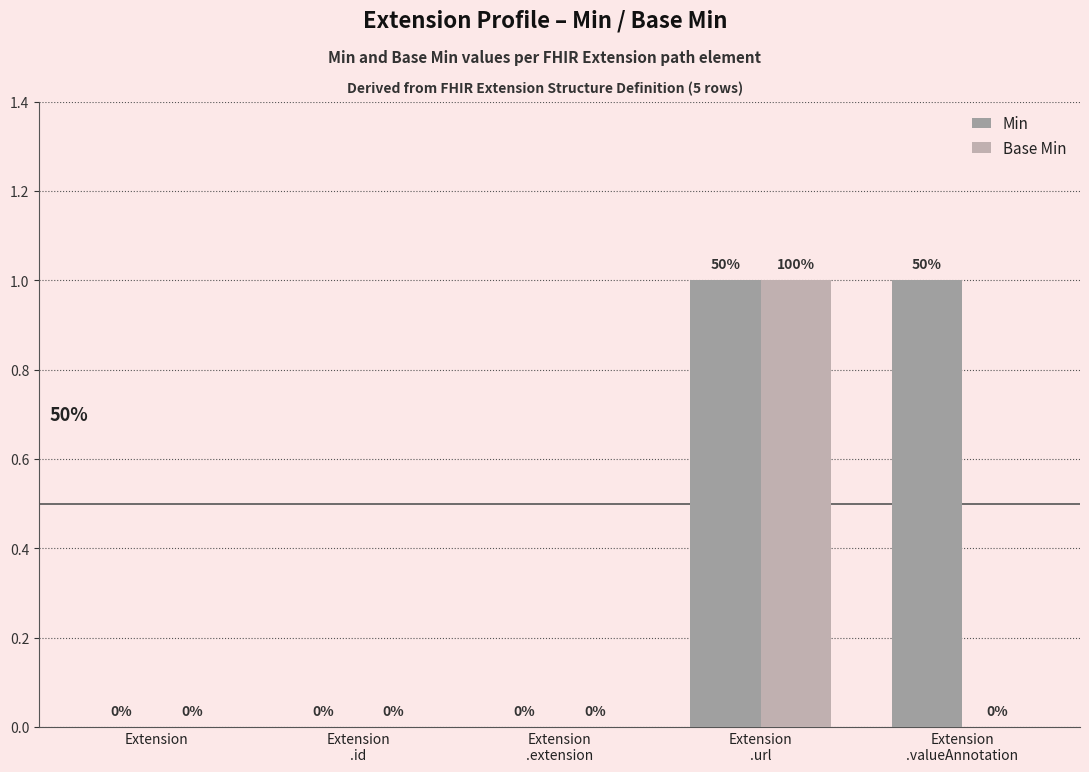

How many categories are shown in the chart?

5